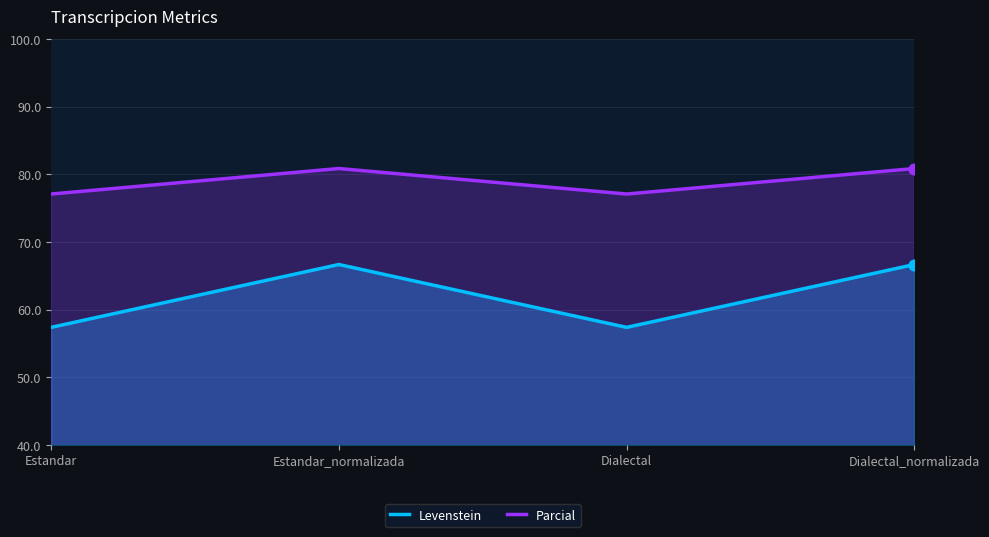

Is the value of Parcial at Estandar_normalizada greater than the value of Levenstein at Dialectal_normalizada?

Yes